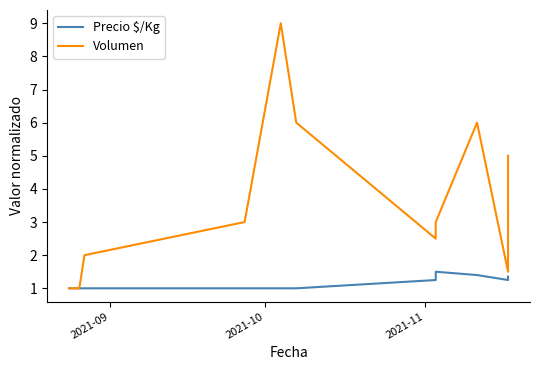

Count the Precio $/Kg values in the range 1 to 2.

11